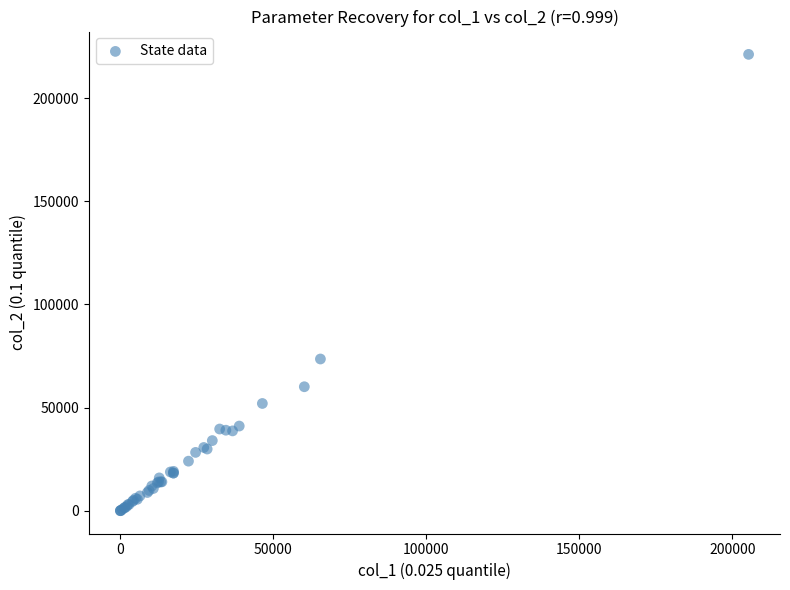

What Y value in the scatter plot is closest to 110626?

73550